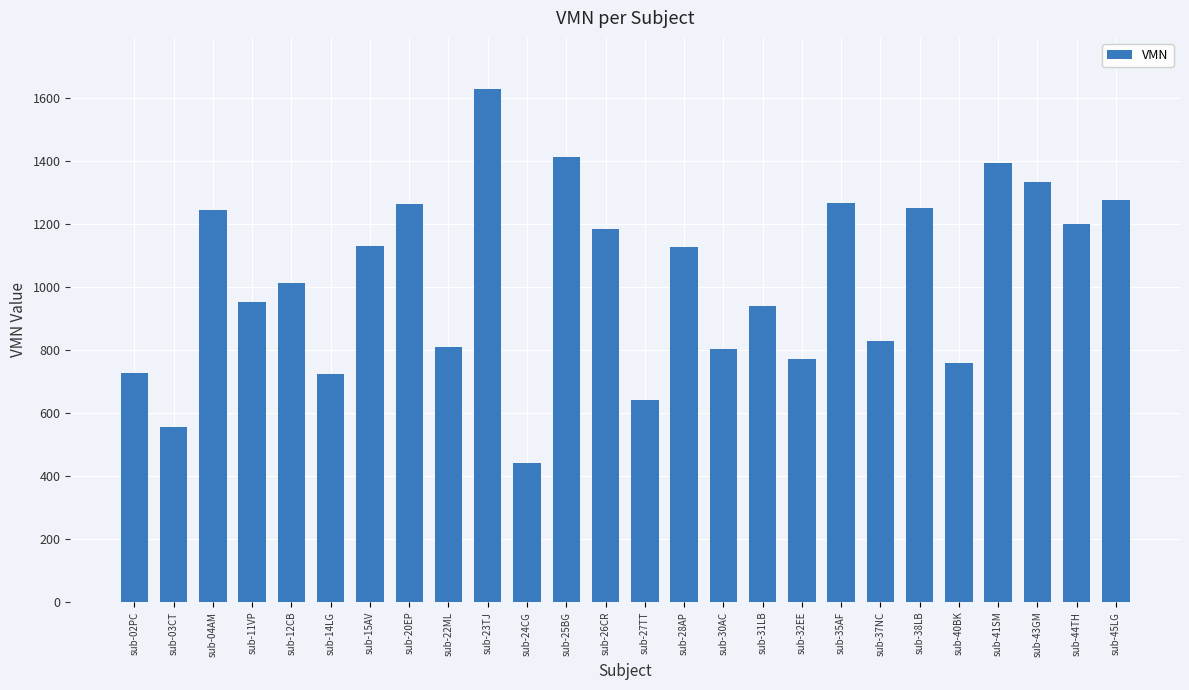

What is the label of the 7th bar from the right?

sub-37NC